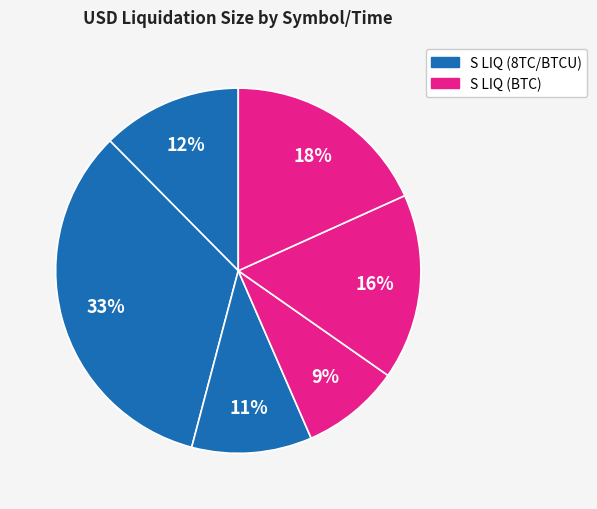

Count the number of slices in the pie.

6